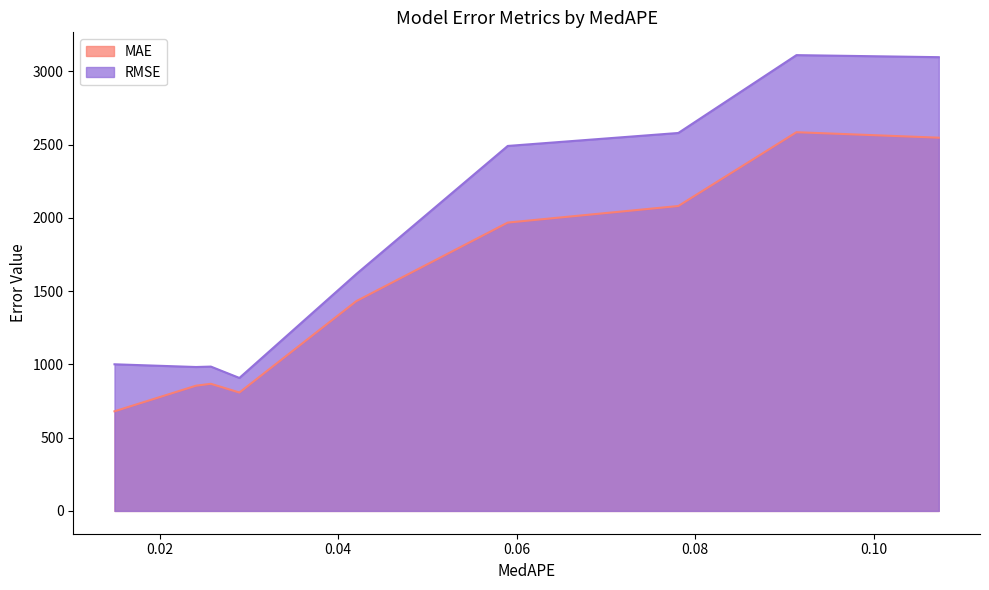

How many distinct data groups are displayed?

2